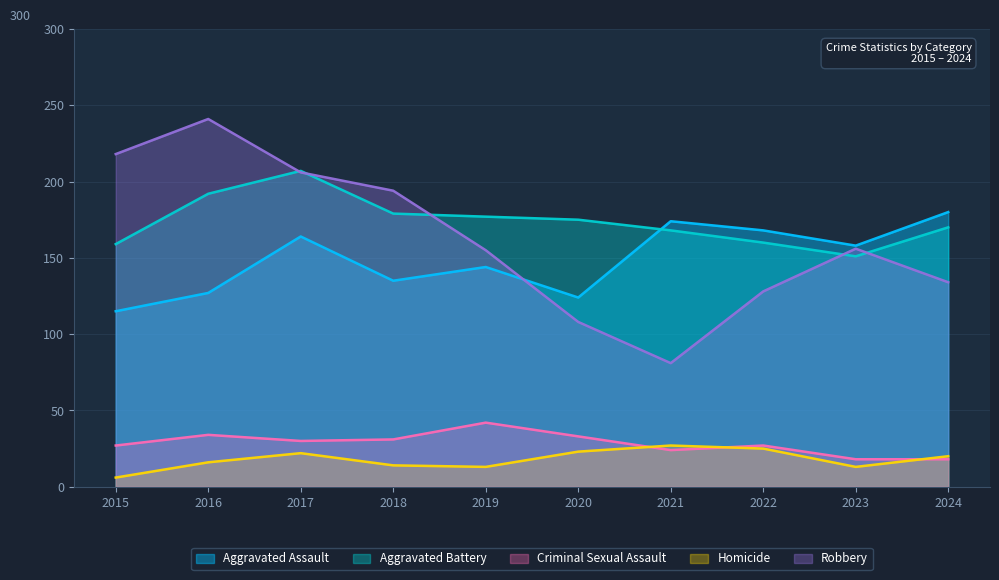

True or false: Aggravated Battery has more than 0 points higher than both neighbors.

True